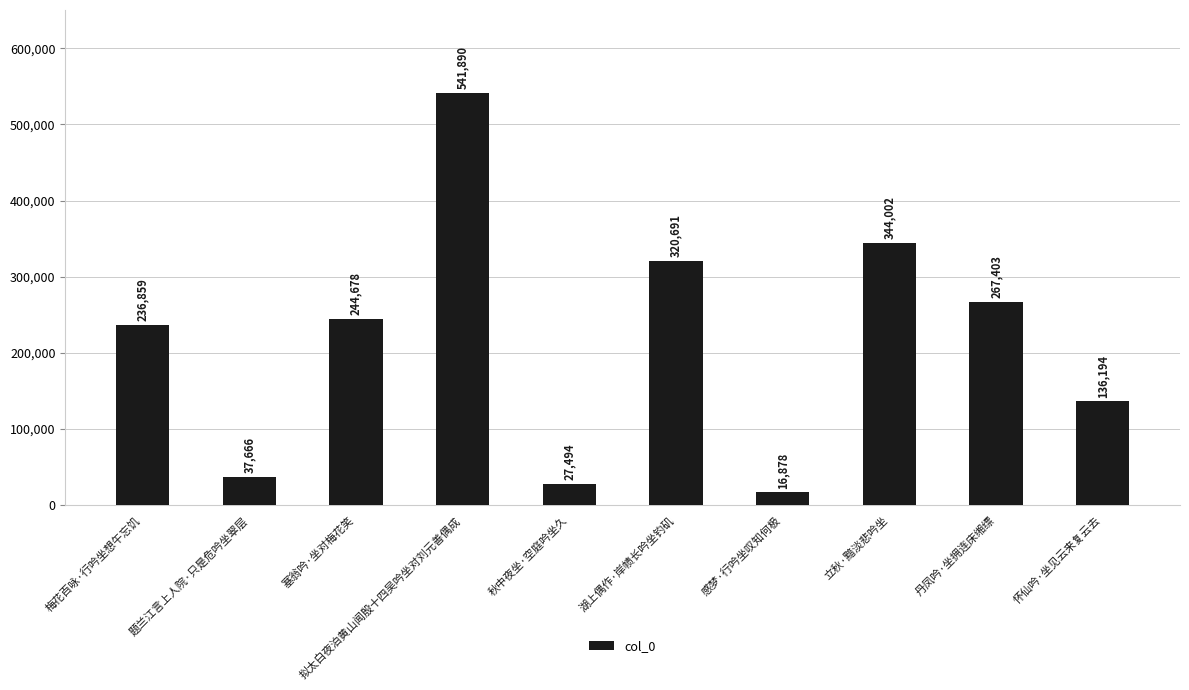

What is the sum of all values?

2173755